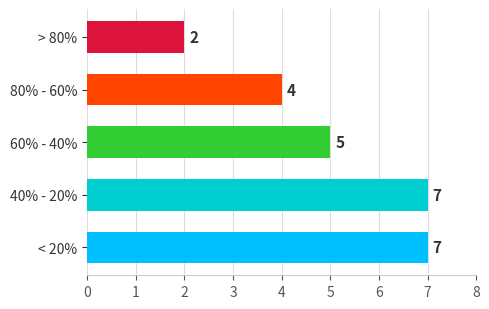

Are the bars grouped side by side (vs. stacked)?

No